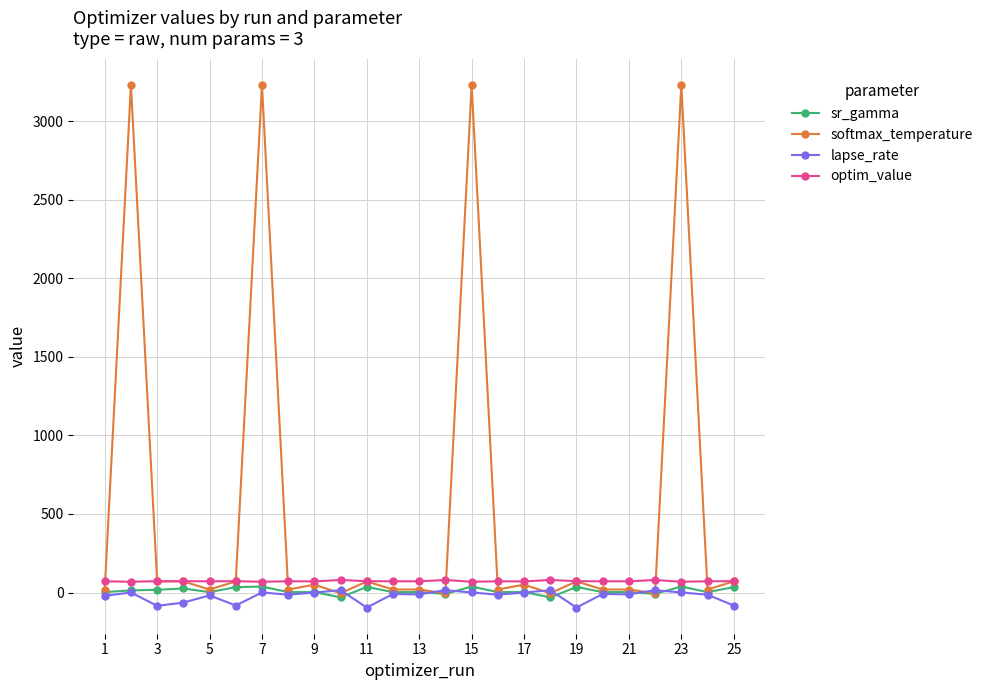

Which series has the largest range (max minus min)?

softmax_temperature